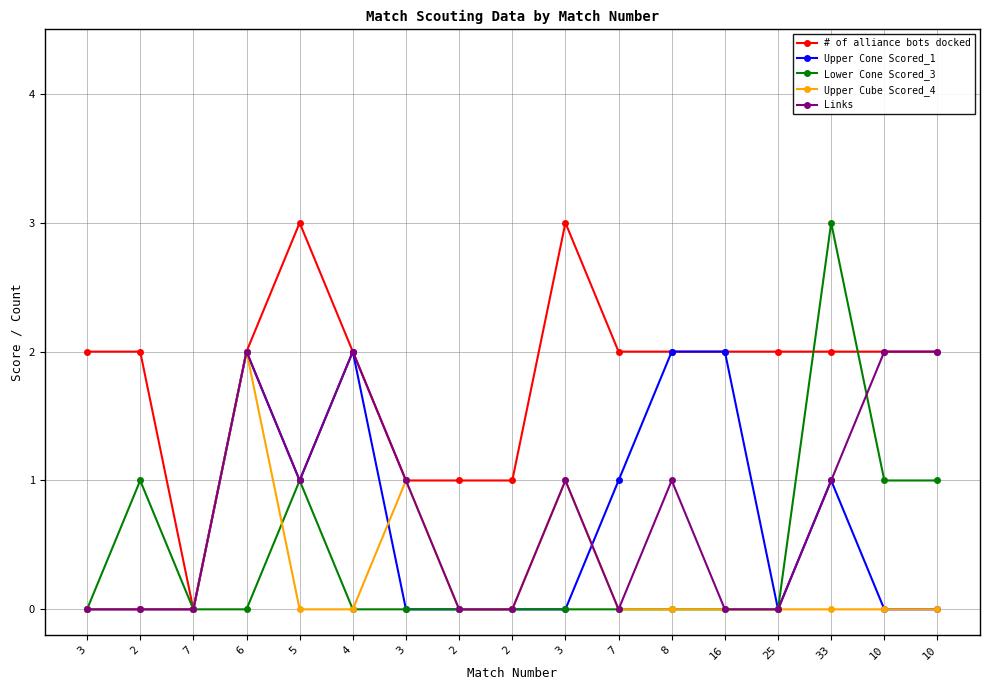

Which category has the lowest value in the # of alliance bots docked series?

7